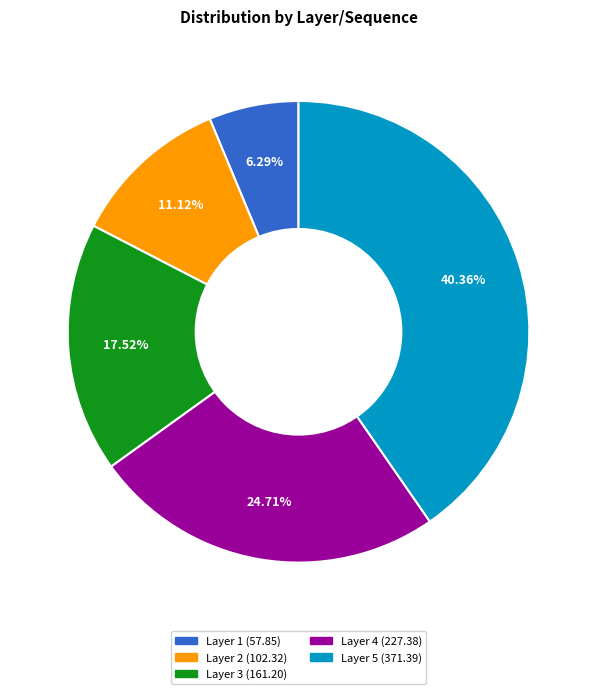

How many segments does this pie chart have?

5